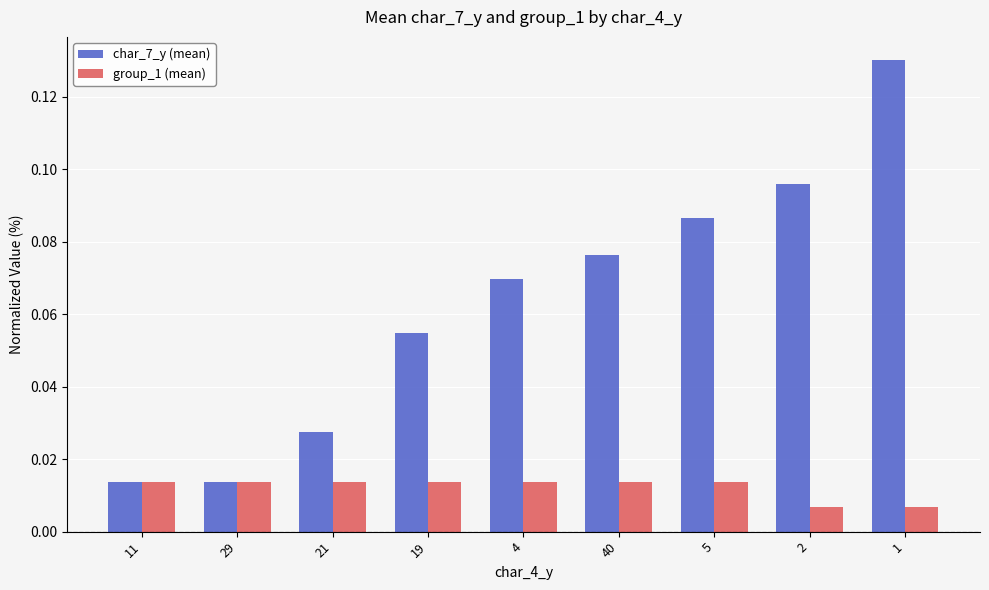

Count the group_1 (mean) values in the range 0 to 1.

9